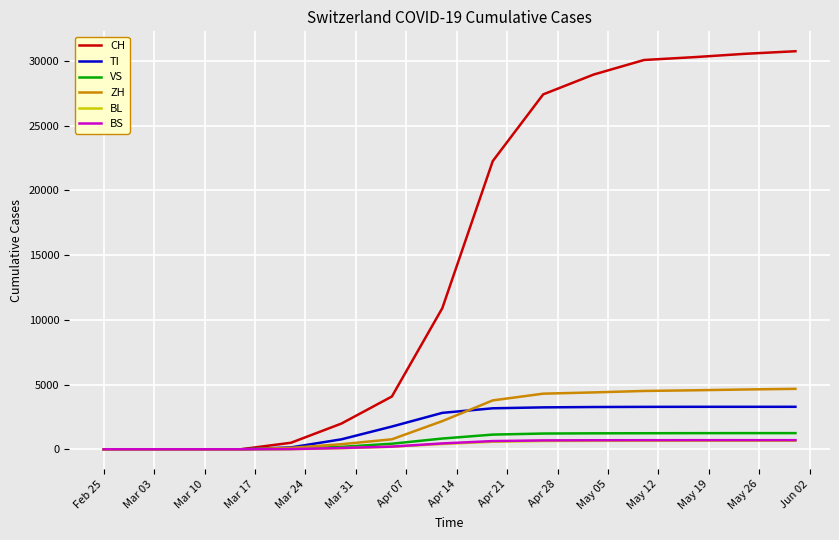

What is the maximum value for VS?

1248